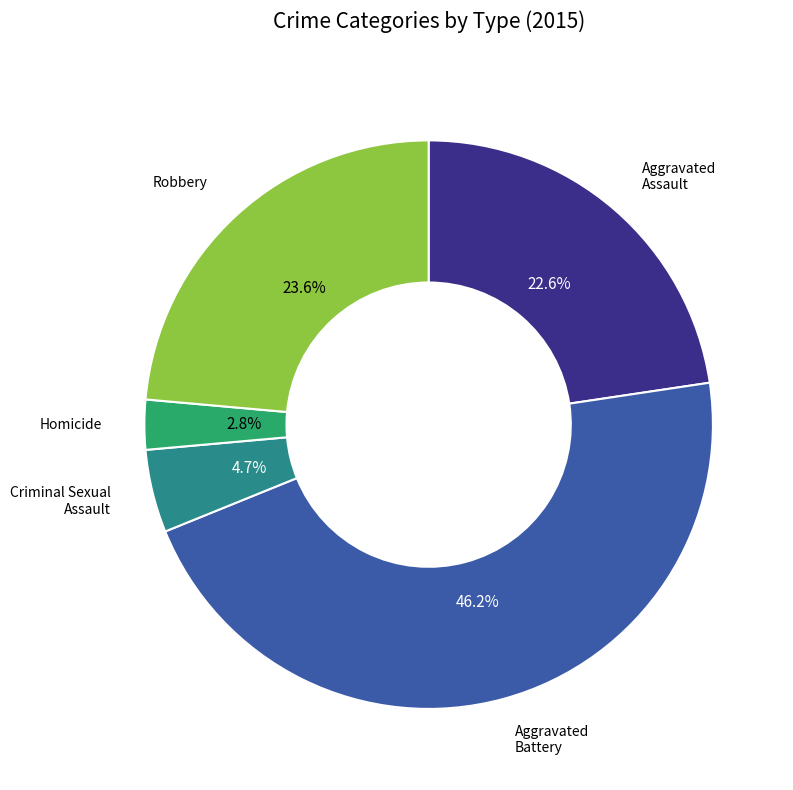

Does any single category account for the majority?

No